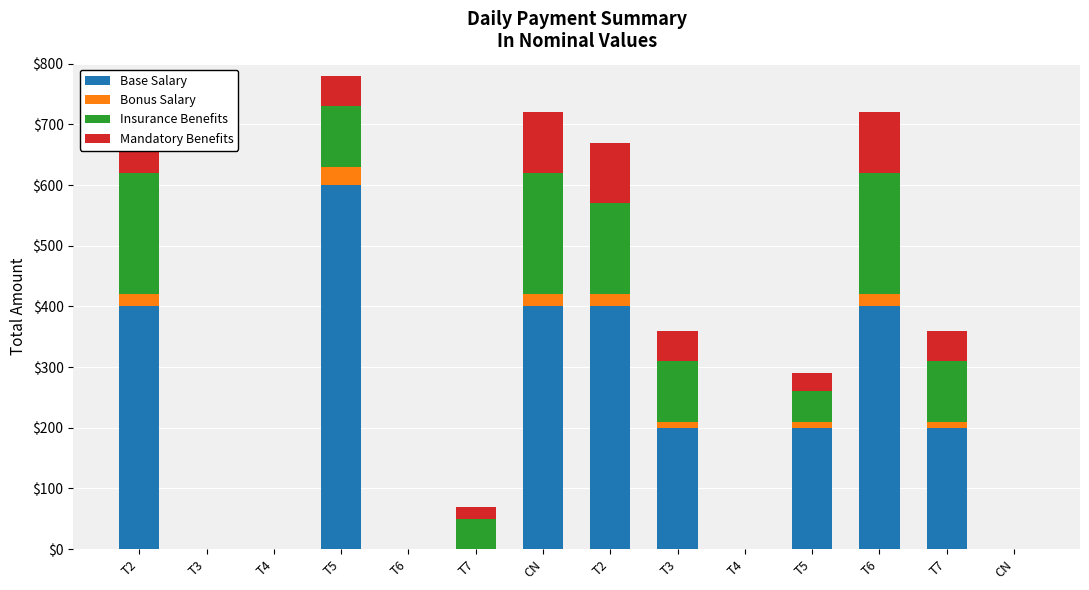

True or false: Base Salary has a value of 0 at T3.

True